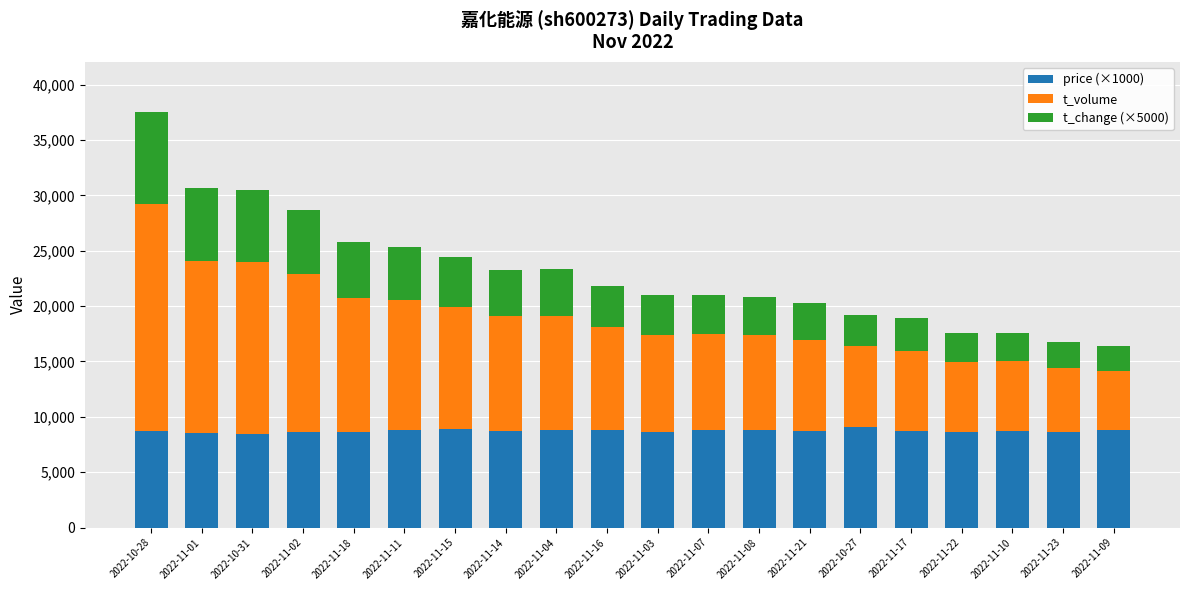

Is it true that price (×1000) equals 14638 at 2022-11-23?

False